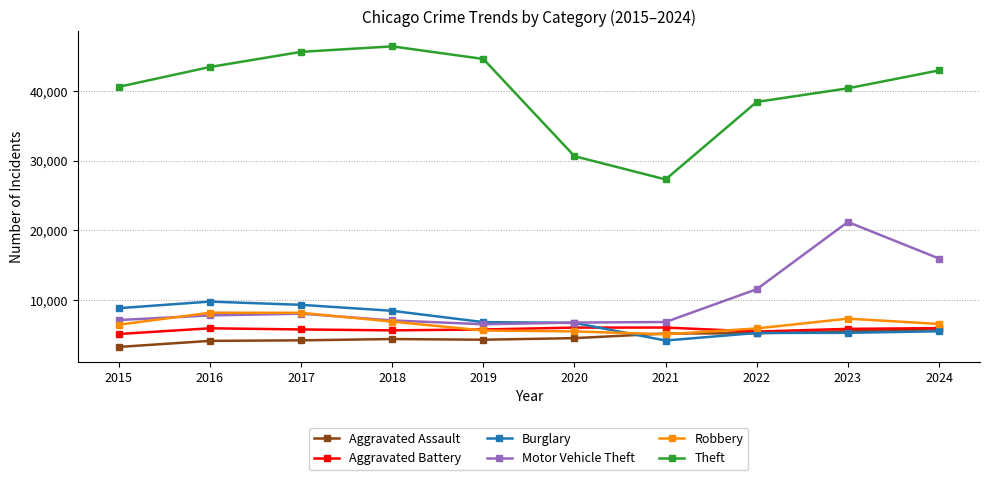

What is the difference between the maximum and minimum values in the Aggravated Assault series?

2538